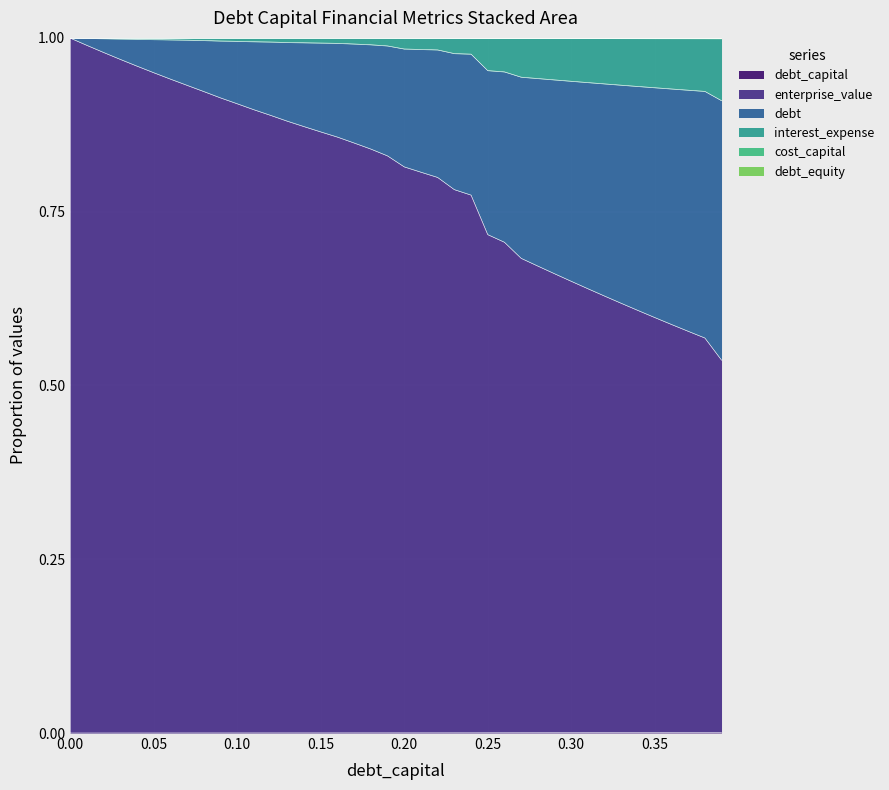

Does the chart display data point markers on the line(s)?

No